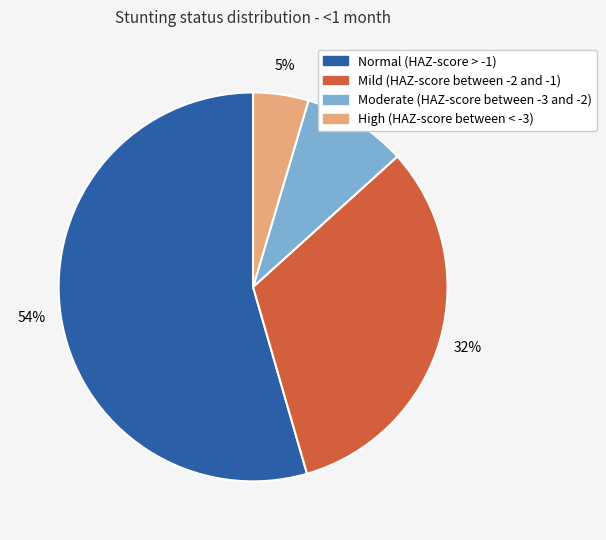

Which has a higher value, Moderate (HAZ-score between -3 and -2) or High (HAZ-score between < -3)?

Moderate (HAZ-score between -3 and -2)